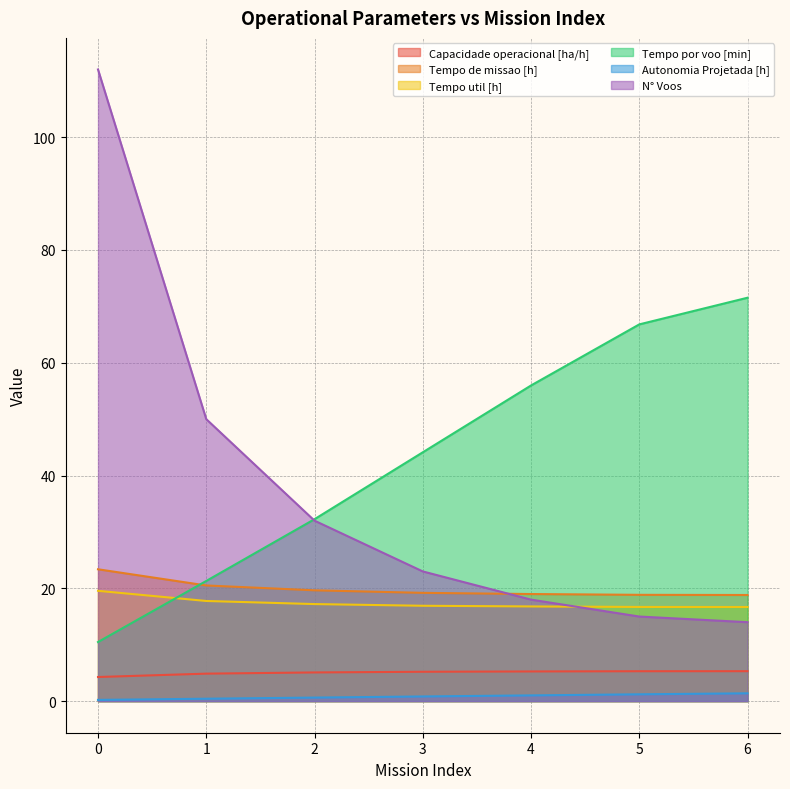

At which label does Autonomia Projetada [h] reach its peak?

6